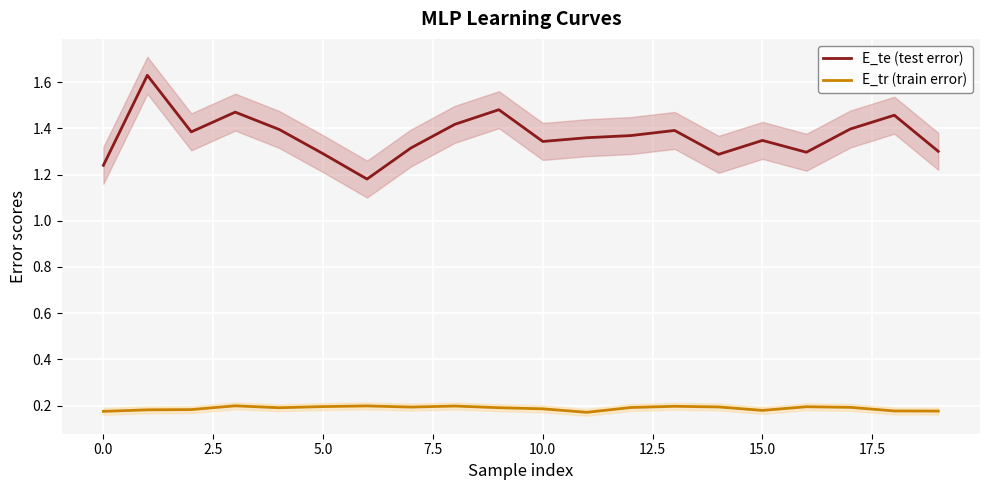

True or false: E_te (test error) and E_tr (train error) cross at least once.

False